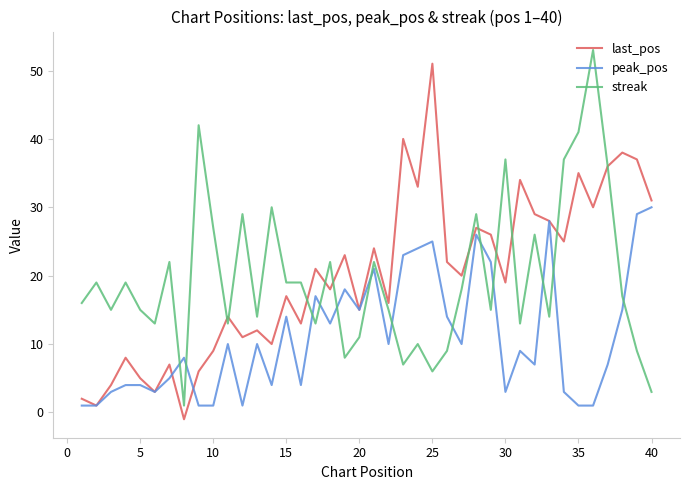

True or false: peak_pos and streak cross at least once.

True